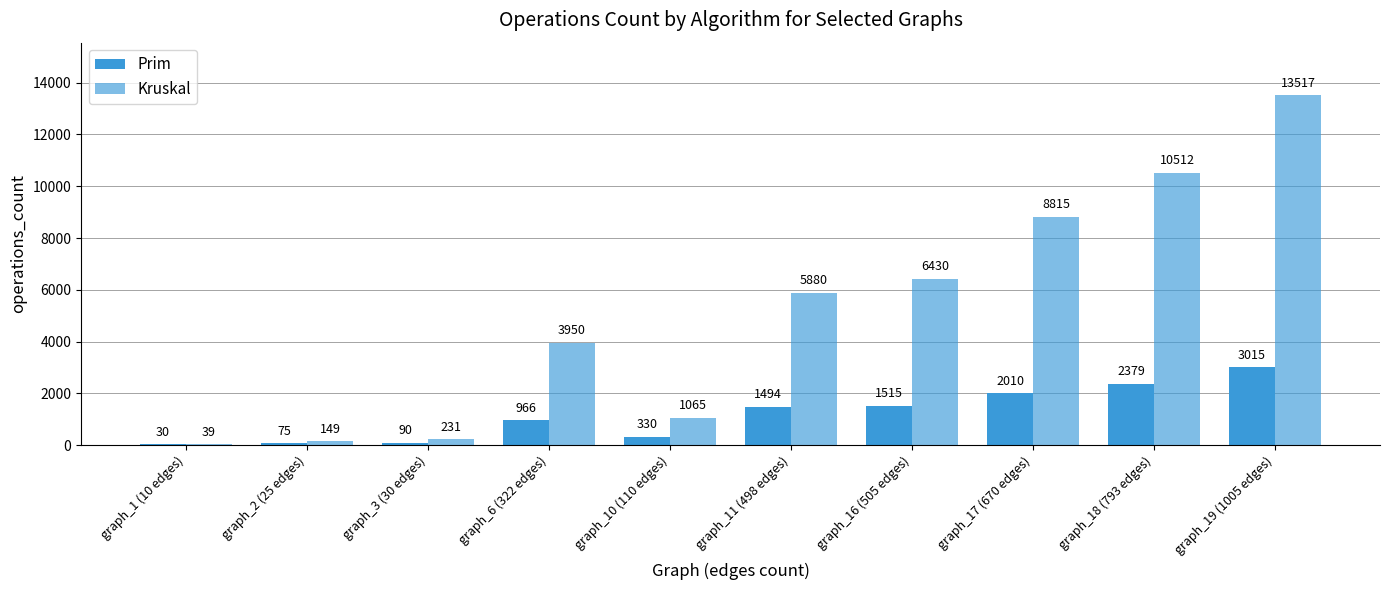

Are the bars grouped side by side (vs. stacked)?

Yes